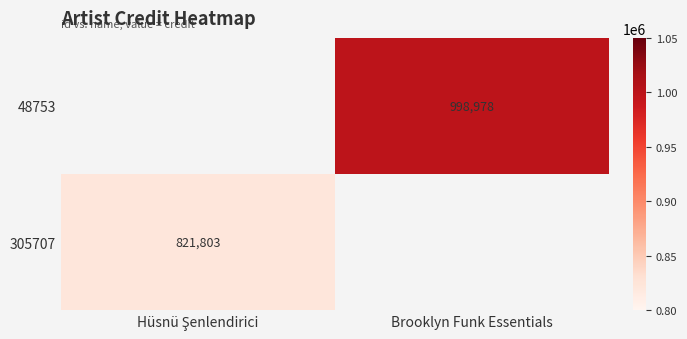

The 305707 series shows 1224688.8 at Hüsnü Şenlendirici. True or false?

False